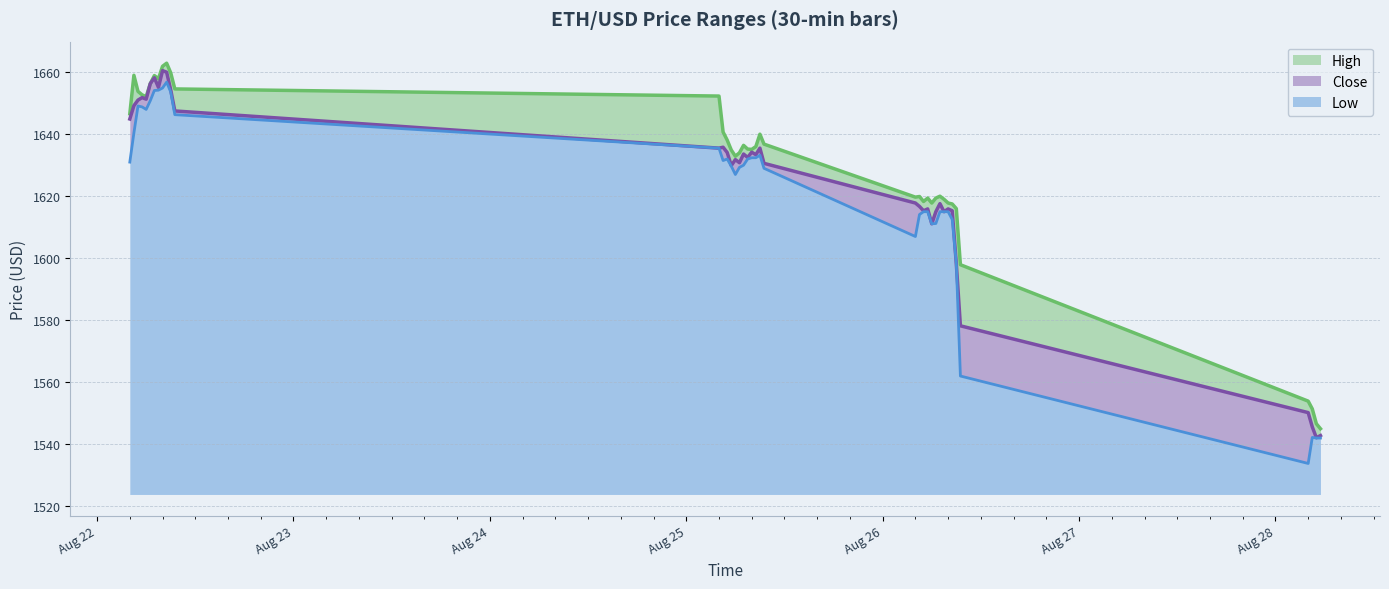

What is the difference between the Close values at 2025-08-25 05:00 and 2025-08-22 06:30?

22.2